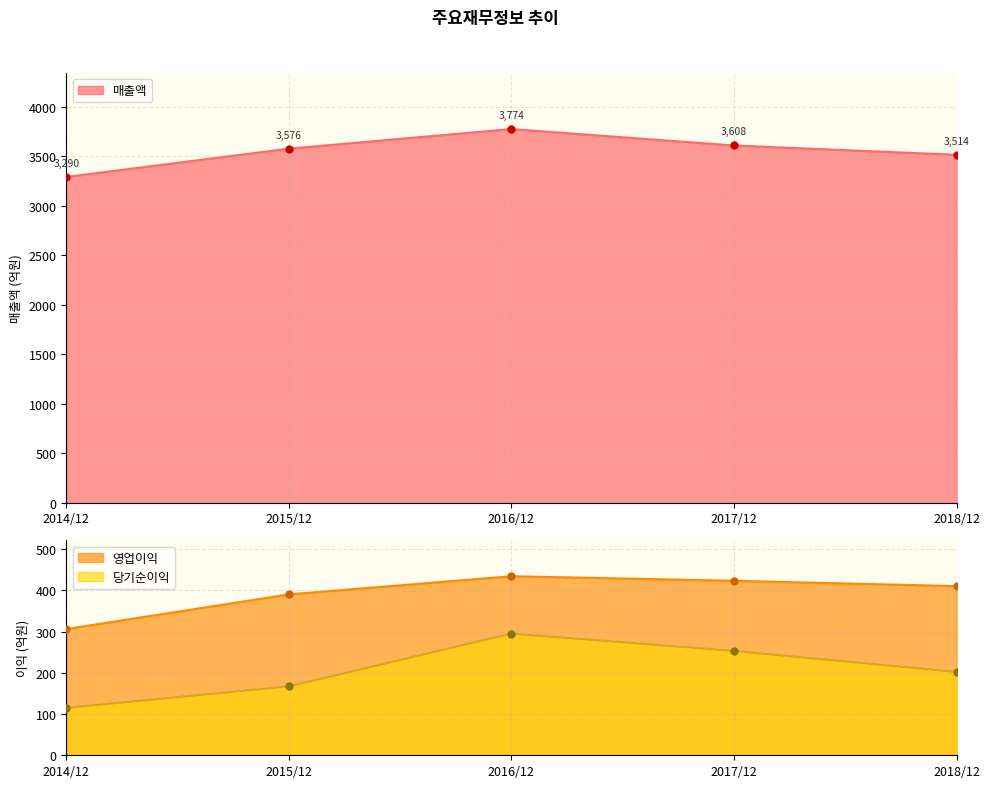

What is the minimum value shown in the chart?

115